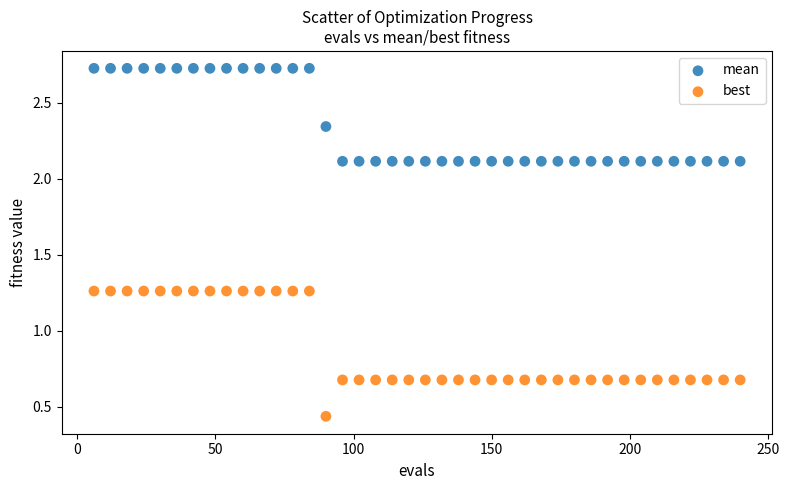

Which series has the largest Y range (max minus min)?

best